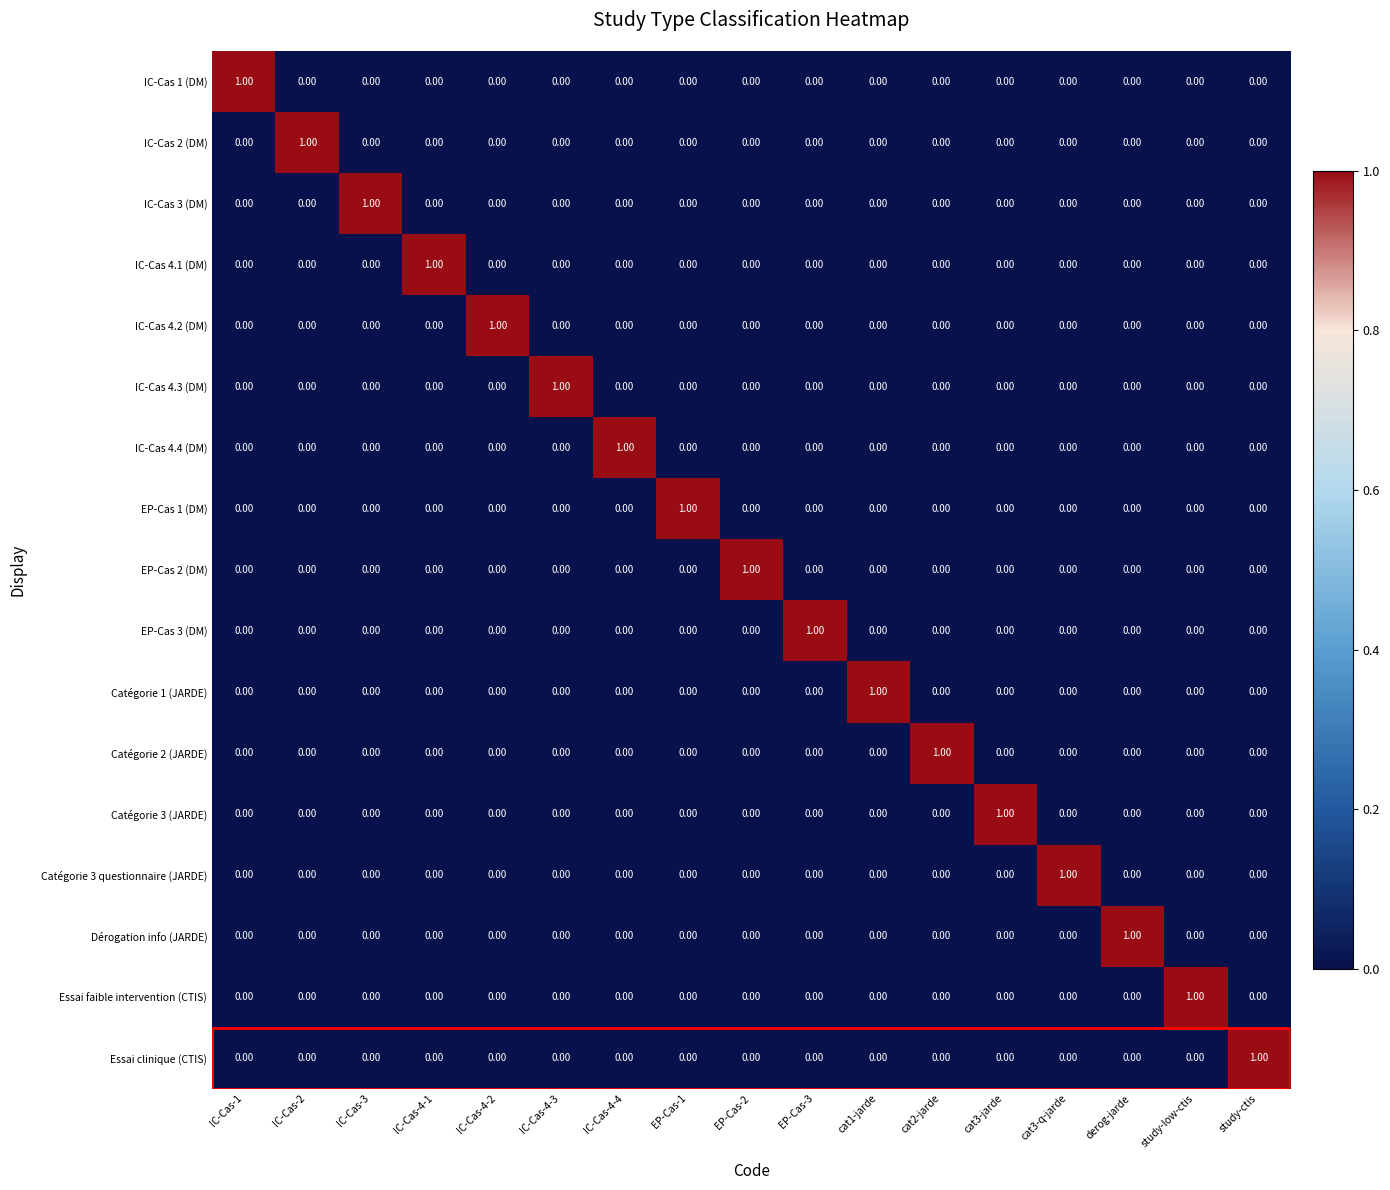

Reading left to right, extract all data points from this chart.

IC-Cas 1 (DM): IC-Cas-1=1	IC-Cas-2=0	IC-Cas-3=0	IC-Cas-4-1=0	IC-Cas-4-2=0	IC-Cas-4-3=0	IC-Cas-4-4=0	EP-Cas-1=0	EP-Cas-2=0	EP-Cas-3=0	cat1-jarde=0	cat2-jarde=0	cat3-jarde=0	cat3-q-jarde=0	derog-jarde=0	study-low-ctis=0	study-ctis=0
IC-Cas 2 (DM): IC-Cas-1=0	IC-Cas-2=1	IC-Cas-3=0	IC-Cas-4-1=0	IC-Cas-4-2=0	IC-Cas-4-3=0	IC-Cas-4-4=0	EP-Cas-1=0	EP-Cas-2=0	EP-Cas-3=0	cat1-jarde=0	cat2-jarde=0	cat3-jarde=0	cat3-q-jarde=0	derog-jarde=0	study-low-ctis=0	study-ctis=0
IC-Cas 3 (DM): IC-Cas-1=0	IC-Cas-2=0	IC-Cas-3=1	IC-Cas-4-1=0	IC-Cas-4-2=0	IC-Cas-4-3=0	IC-Cas-4-4=0	EP-Cas-1=0	EP-Cas-2=0	EP-Cas-3=0	cat1-jarde=0	cat2-jarde=0	cat3-jarde=0	cat3-q-jarde=0	derog-jarde=0	study-low-ctis=0	study-ctis=0
IC-Cas 4.1 (DM): IC-Cas-1=0	IC-Cas-2=0	IC-Cas-3=0	IC-Cas-4-1=1	IC-Cas-4-2=0	IC-Cas-4-3=0	IC-Cas-4-4=0	EP-Cas-1=0	EP-Cas-2=0	EP-Cas-3=0	cat1-jarde=0	cat2-jarde=0	cat3-jarde=0	cat3-q-jarde=0	derog-jarde=0	study-low-ctis=0	study-ctis=0
IC-Cas 4.2 (DM): IC-Cas-1=0	IC-Cas-2=0	IC-Cas-3=0	IC-Cas-4-1=0	IC-Cas-4-2=1	IC-Cas-4-3=0	IC-Cas-4-4=0	EP-Cas-1=0	EP-Cas-2=0	EP-Cas-3=0	cat1-jarde=0	cat2-jarde=0	cat3-jarde=0	cat3-q-jarde=0	derog-jarde=0	study-low-ctis=0	study-ctis=0
IC-Cas 4.3 (DM): IC-Cas-1=0	IC-Cas-2=0	IC-Cas-3=0	IC-Cas-4-1=0	IC-Cas-4-2=0	IC-Cas-4-3=1	IC-Cas-4-4=0	EP-Cas-1=0	EP-Cas-2=0	EP-Cas-3=0	cat1-jarde=0	cat2-jarde=0	cat3-jarde=0	cat3-q-jarde=0	derog-jarde=0	study-low-ctis=0	study-ctis=0
IC-Cas 4.4 (DM): IC-Cas-1=0	IC-Cas-2=0	IC-Cas-3=0	IC-Cas-4-1=0	IC-Cas-4-2=0	IC-Cas-4-3=0	IC-Cas-4-4=1	EP-Cas-1=0	EP-Cas-2=0	EP-Cas-3=0	cat1-jarde=0	cat2-jarde=0	cat3-jarde=0	cat3-q-jarde=0	derog-jarde=0	study-low-ctis=0	study-ctis=0
EP-Cas 1 (DM): IC-Cas-1=0	IC-Cas-2=0	IC-Cas-3=0	IC-Cas-4-1=0	IC-Cas-4-2=0	IC-Cas-4-3=0	IC-Cas-4-4=0	EP-Cas-1=1	EP-Cas-2=0	EP-Cas-3=0	cat1-jarde=0	cat2-jarde=0	cat3-jarde=0	cat3-q-jarde=0	derog-jarde=0	study-low-ctis=0	study-ctis=0
EP-Cas 2 (DM): IC-Cas-1=0	IC-Cas-2=0	IC-Cas-3=0	IC-Cas-4-1=0	IC-Cas-4-2=0	IC-Cas-4-3=0	IC-Cas-4-4=0	EP-Cas-1=0	EP-Cas-2=1	EP-Cas-3=0	cat1-jarde=0	cat2-jarde=0	cat3-jarde=0	cat3-q-jarde=0	derog-jarde=0	study-low-ctis=0	study-ctis=0
EP-Cas 3 (DM): IC-Cas-1=0	IC-Cas-2=0	IC-Cas-3=0	IC-Cas-4-1=0	IC-Cas-4-2=0	IC-Cas-4-3=0	IC-Cas-4-4=0	EP-Cas-1=0	EP-Cas-2=0	EP-Cas-3=1	cat1-jarde=0	cat2-jarde=0	cat3-jarde=0	cat3-q-jarde=0	derog-jarde=0	study-low-ctis=0	study-ctis=0
Catégorie 1 (JARDE): IC-Cas-1=0	IC-Cas-2=0	IC-Cas-3=0	IC-Cas-4-1=0	IC-Cas-4-2=0	IC-Cas-4-3=0	IC-Cas-4-4=0	EP-Cas-1=0	EP-Cas-2=0	EP-Cas-3=0	cat1-jarde=1	cat2-jarde=0	cat3-jarde=0	cat3-q-jarde=0	derog-jarde=0	study-low-ctis=0	study-ctis=0
Catégorie 2 (JARDE): IC-Cas-1=0	IC-Cas-2=0	IC-Cas-3=0	IC-Cas-4-1=0	IC-Cas-4-2=0	IC-Cas-4-3=0	IC-Cas-4-4=0	EP-Cas-1=0	EP-Cas-2=0	EP-Cas-3=0	cat1-jarde=0	cat2-jarde=1	cat3-jarde=0	cat3-q-jarde=0	derog-jarde=0	study-low-ctis=0	study-ctis=0
Catégorie 3 (JARDE): IC-Cas-1=0	IC-Cas-2=0	IC-Cas-3=0	IC-Cas-4-1=0	IC-Cas-4-2=0	IC-Cas-4-3=0	IC-Cas-4-4=0	EP-Cas-1=0	EP-Cas-2=0	EP-Cas-3=0	cat1-jarde=0	cat2-jarde=0	cat3-jarde=1	cat3-q-jarde=0	derog-jarde=0	study-low-ctis=0	study-ctis=0
Catégorie 3 questionnaire (JARDE): IC-Cas-1=0	IC-Cas-2=0	IC-Cas-3=0	IC-Cas-4-1=0	IC-Cas-4-2=0	IC-Cas-4-3=0	IC-Cas-4-4=0	EP-Cas-1=0	EP-Cas-2=0	EP-Cas-3=0	cat1-jarde=0	cat2-jarde=0	cat3-jarde=0	cat3-q-jarde=1	derog-jarde=0	study-low-ctis=0	study-ctis=0
Dérogation info (JARDE): IC-Cas-1=0	IC-Cas-2=0	IC-Cas-3=0	IC-Cas-4-1=0	IC-Cas-4-2=0	IC-Cas-4-3=0	IC-Cas-4-4=0	EP-Cas-1=0	EP-Cas-2=0	EP-Cas-3=0	cat1-jarde=0	cat2-jarde=0	cat3-jarde=0	cat3-q-jarde=0	derog-jarde=1	study-low-ctis=0	study-ctis=0
Essai faible intervention (CTIS): IC-Cas-1=0	IC-Cas-2=0	IC-Cas-3=0	IC-Cas-4-1=0	IC-Cas-4-2=0	IC-Cas-4-3=0	IC-Cas-4-4=0	EP-Cas-1=0	EP-Cas-2=0	EP-Cas-3=0	cat1-jarde=0	cat2-jarde=0	cat3-jarde=0	cat3-q-jarde=0	derog-jarde=0	study-low-ctis=1	study-ctis=0
Essai clinique (CTIS): IC-Cas-1=0	IC-Cas-2=0	IC-Cas-3=0	IC-Cas-4-1=0	IC-Cas-4-2=0	IC-Cas-4-3=0	IC-Cas-4-4=0	EP-Cas-1=0	EP-Cas-2=0	EP-Cas-3=0	cat1-jarde=0	cat2-jarde=0	cat3-jarde=0	cat3-q-jarde=0	derog-jarde=0	study-low-ctis=0	study-ctis=1